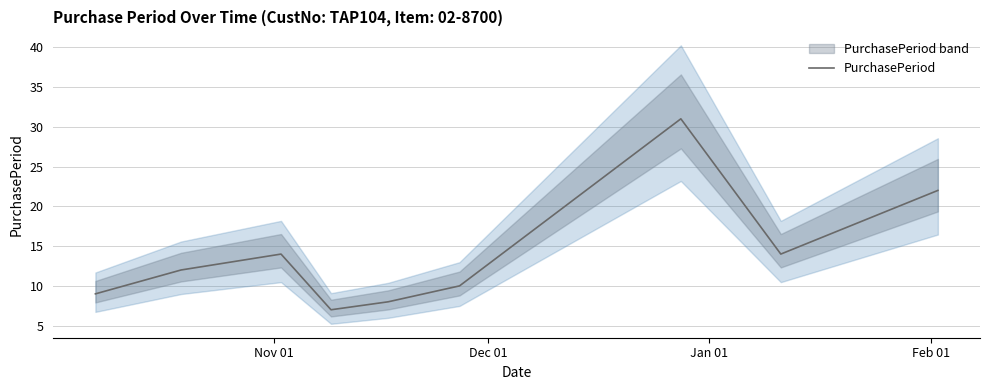

What is the maximum value for PurchasePeriod?

31